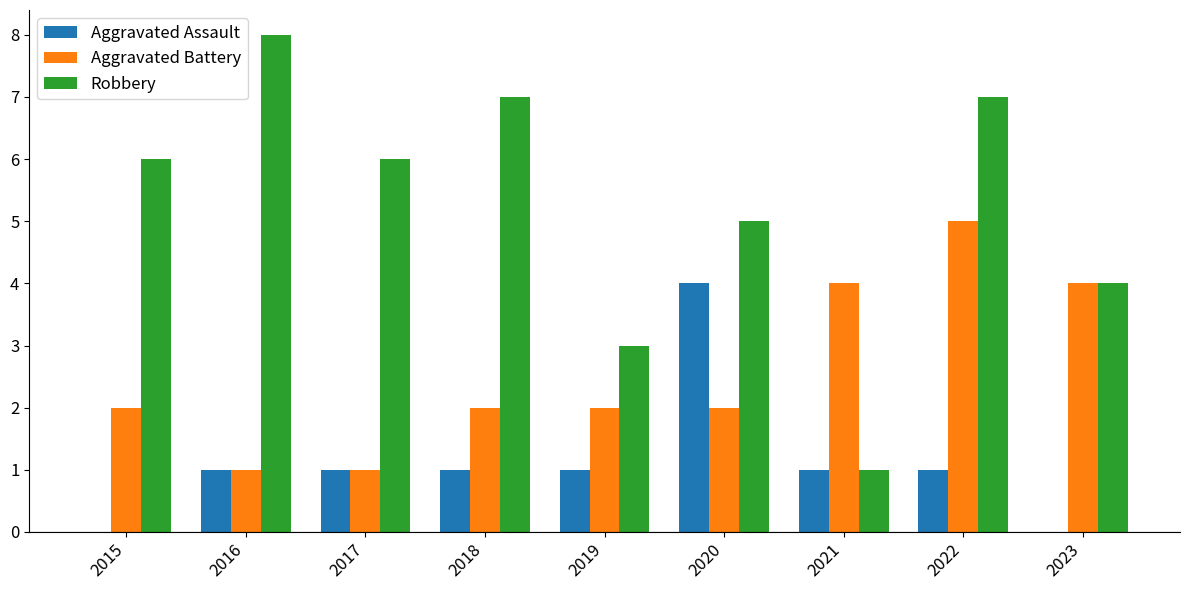

What is the maximum value shown in the chart?

8